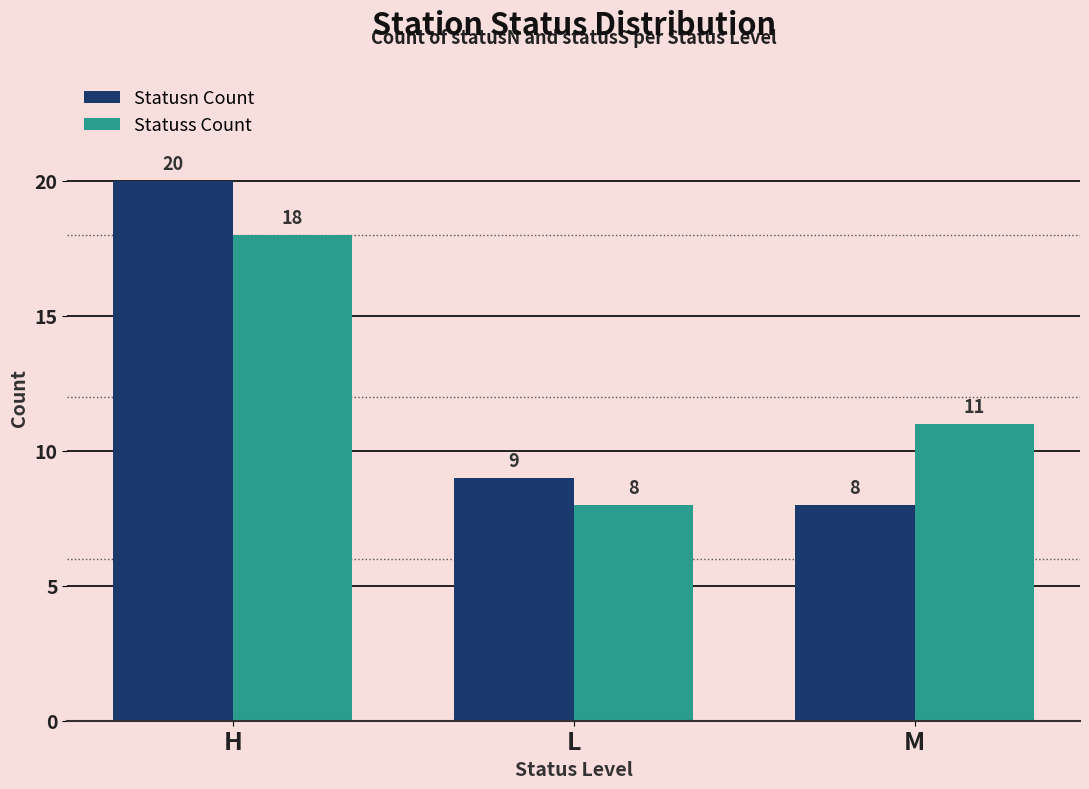

Is the value of Statusn Count at L greater than the value of Statuss Count at M?

No